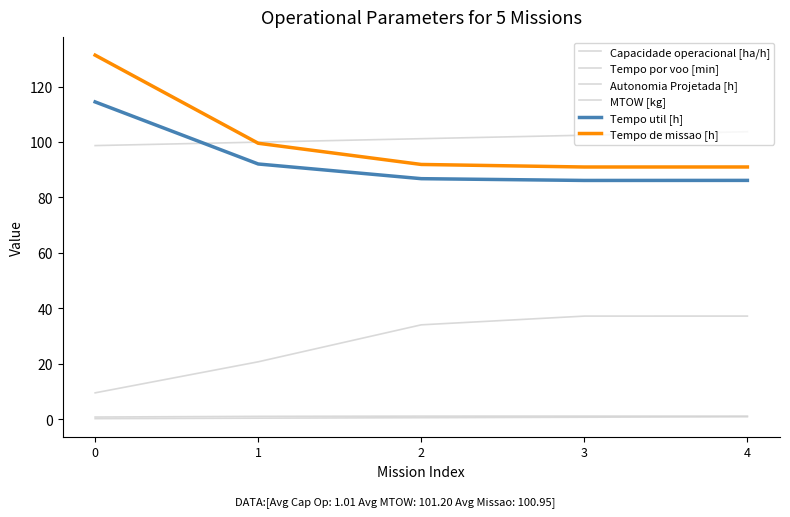

What is the value of the Tempo de missao [h] point at the 1st from the left?

131.3